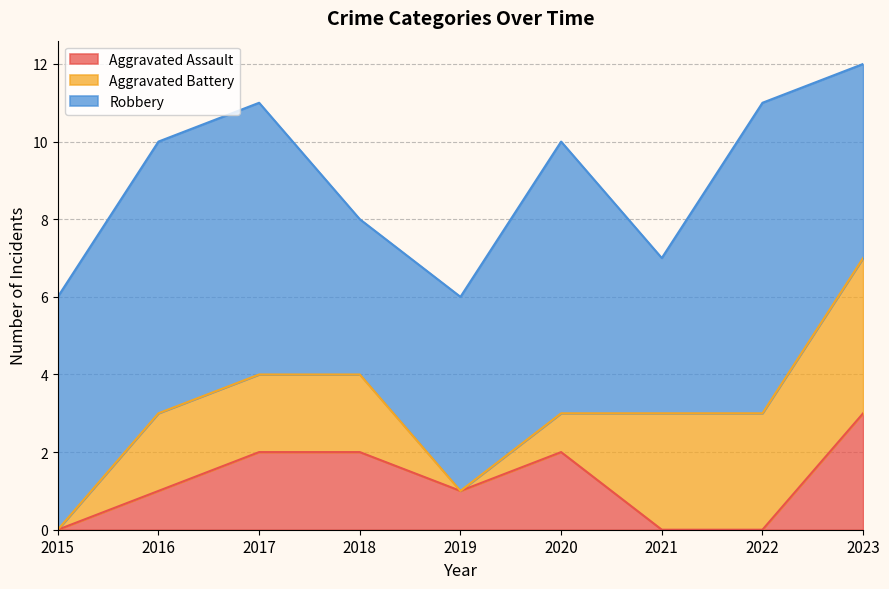

Read the Robbery value at 2016.

7